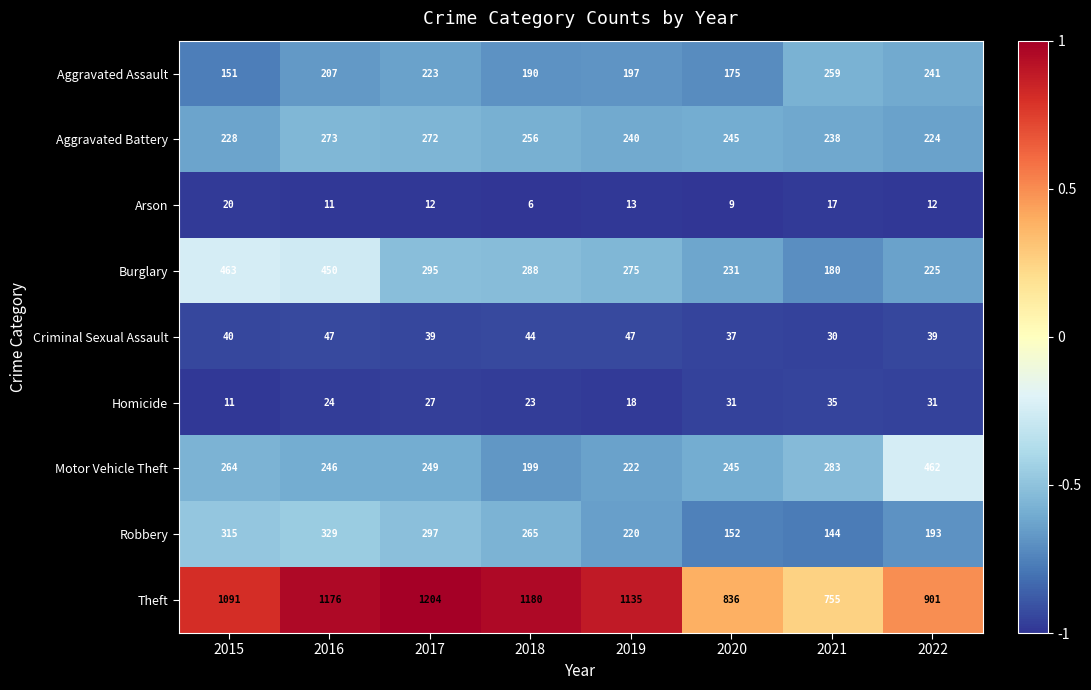

What is the total value across all series at 2020?

1961